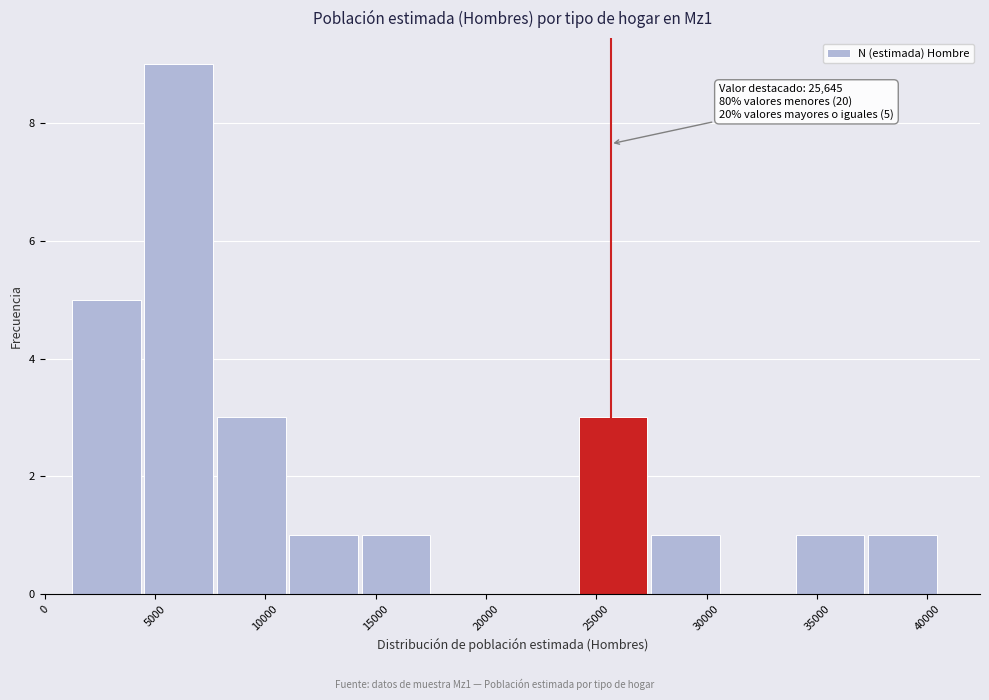

Over which range of the x-axis is the bar tallest?

4500 to 8000